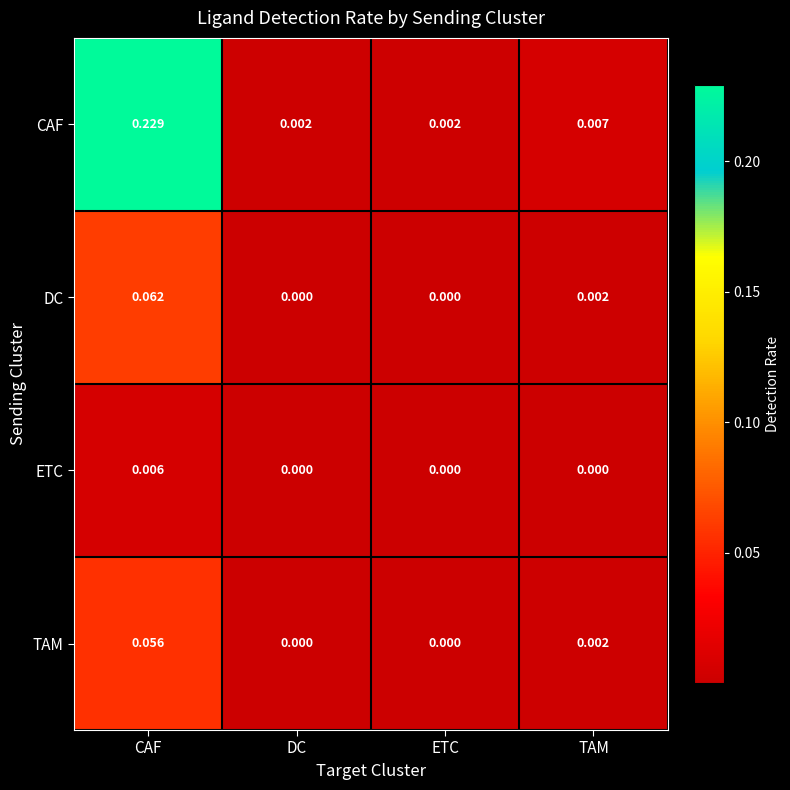

Is the value of DC at TAM greater than the value of ETC at CAF?

No